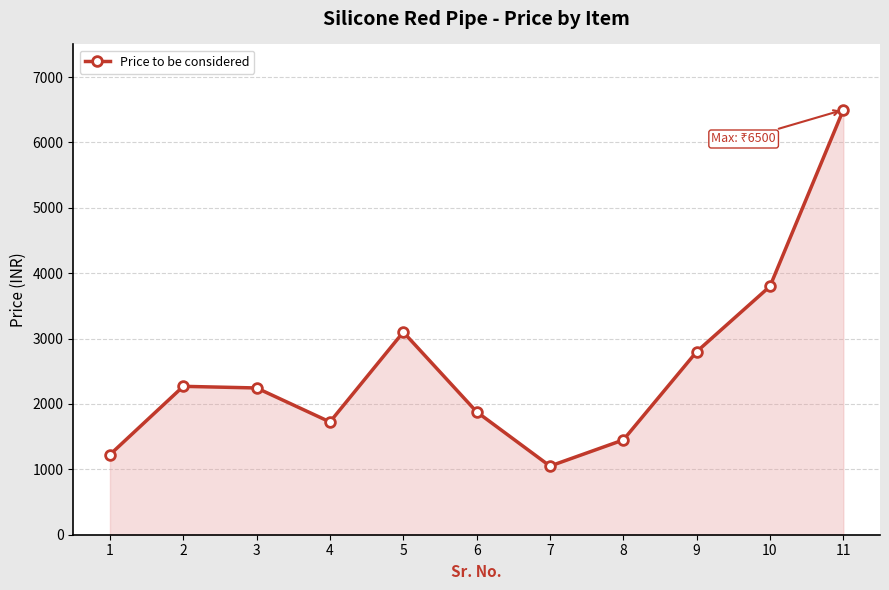

True or false: the data has more than 1 interior local peaks.

True